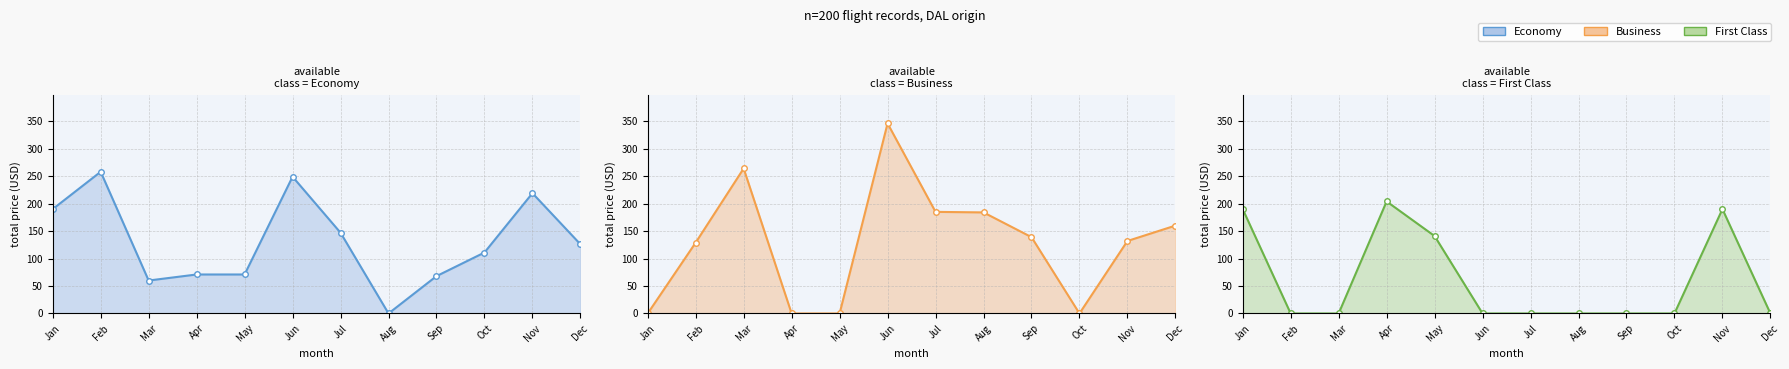

How many data points in Economy line are above 126?

5